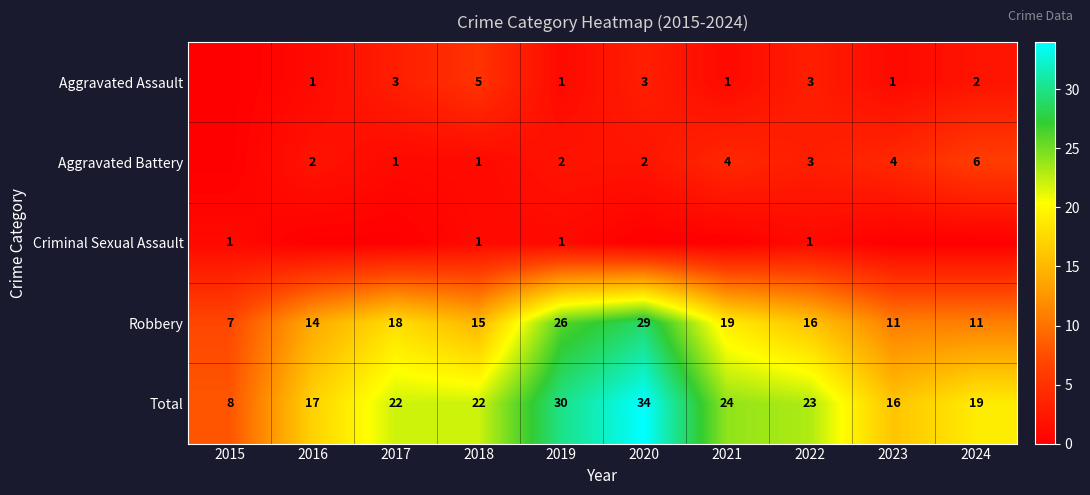

What is the difference between the second highest and second lowest values in the Total series?

14